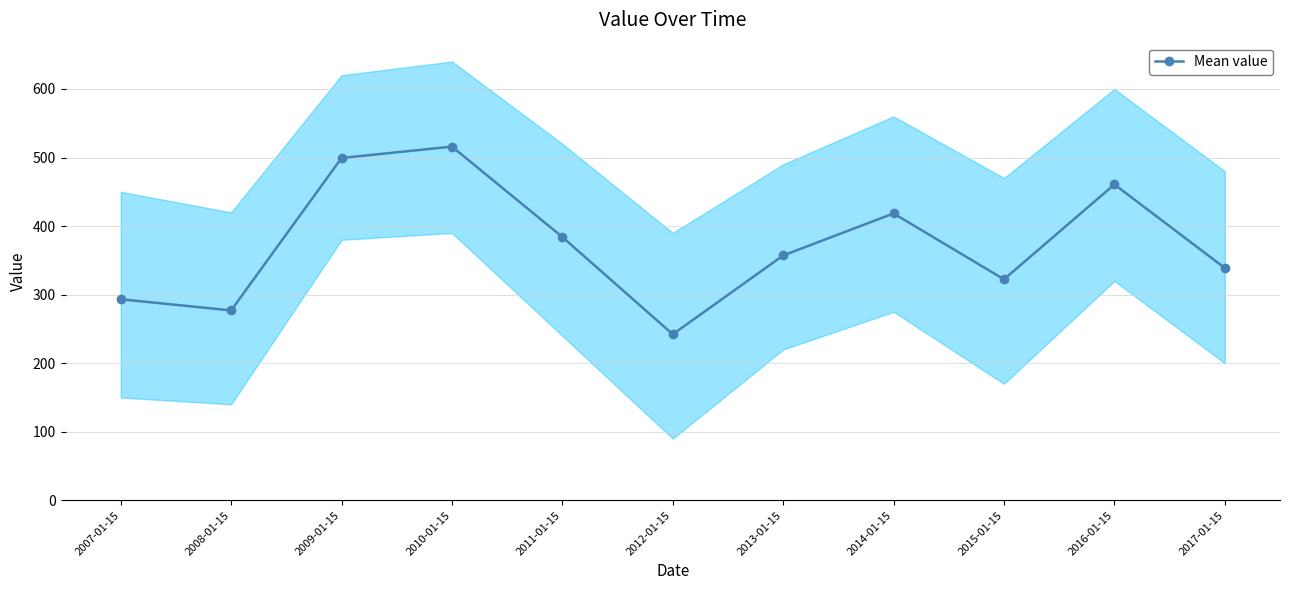

Reading left to right, list all the values displayed in this chart.

2007-01-15=293.3	2008-01-15=277.0	2009-01-15=499.3	2010-01-15=515.9	2011-01-15=384.1	2012-01-15=242.2	2013-01-15=357.2	2014-01-15=418.4	2015-01-15=322.3	2016-01-15=460.7	2017-01-15=338.9